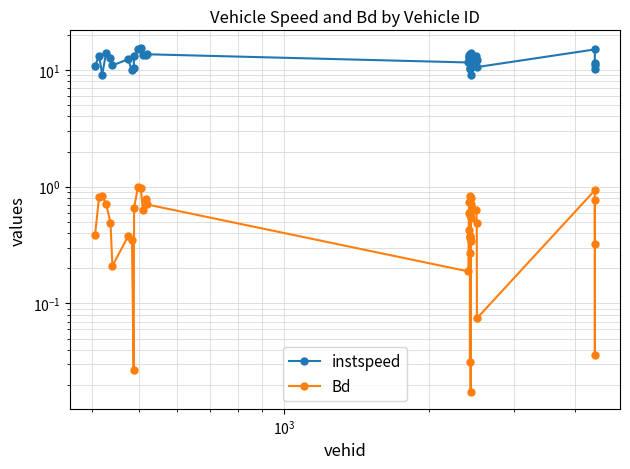

What is the value of the instspeed point at the 1st from the left?

10.8